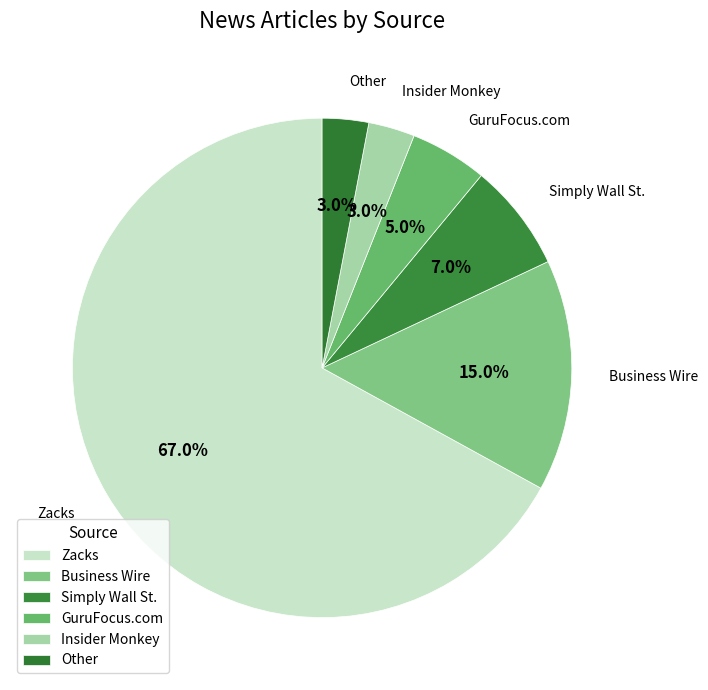

To the nearest percent, what percentage of the pie is Other?

3%